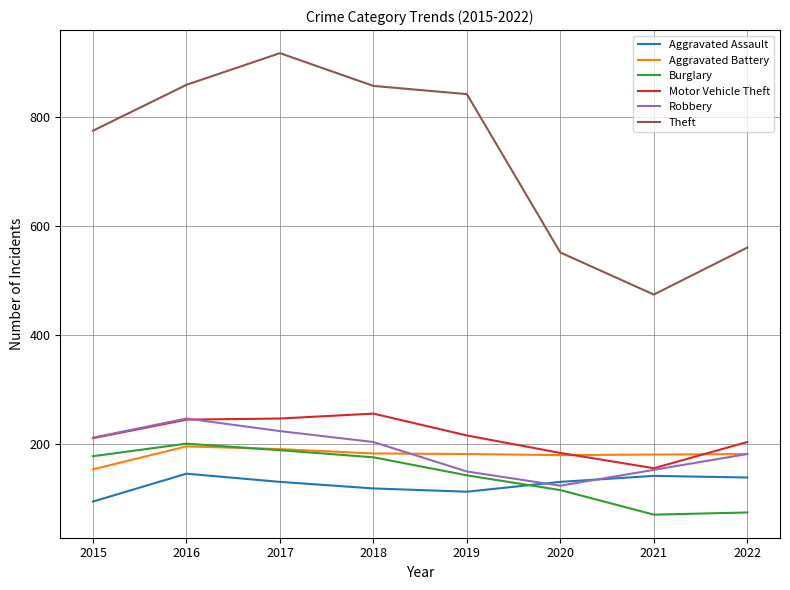

How many intersections are there between Aggravated Battery and Burglary?

1